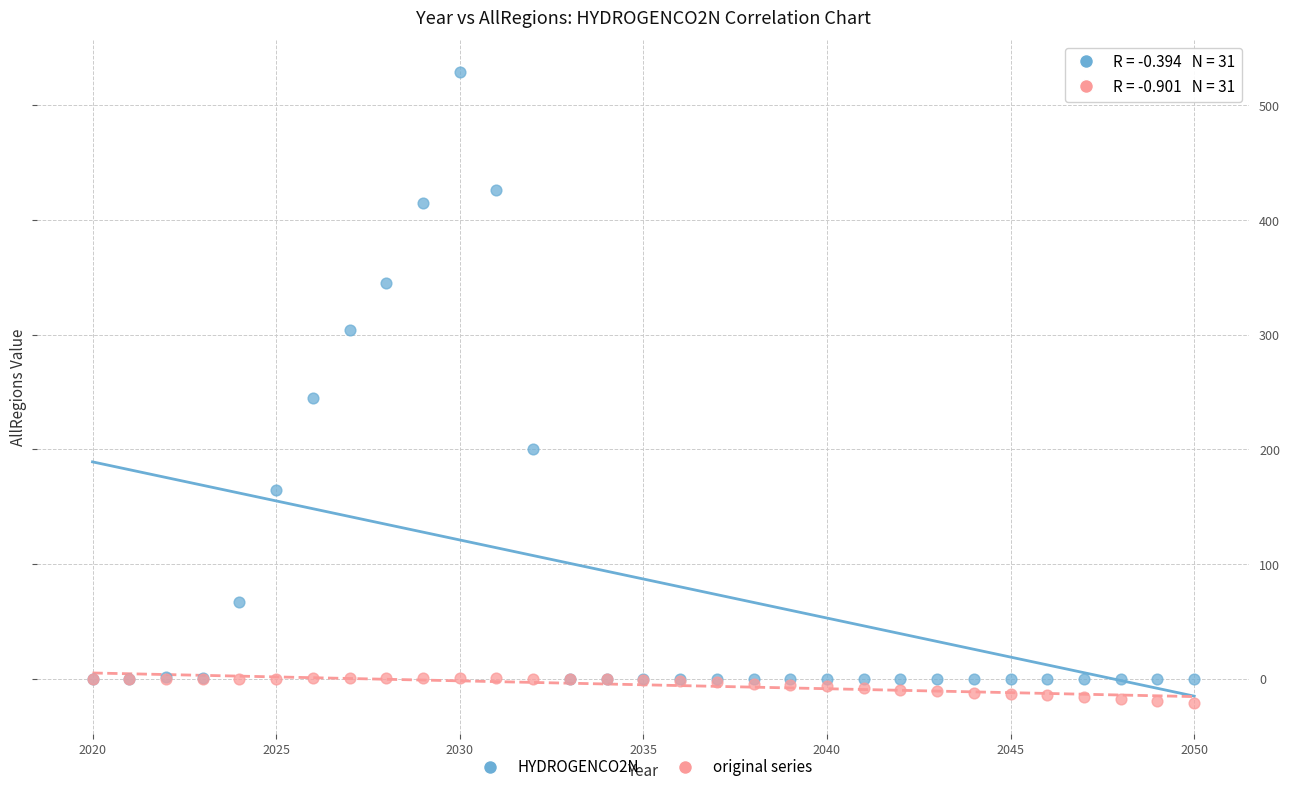

Which series has the widest spread of Y values?

HYDROGENCO2N